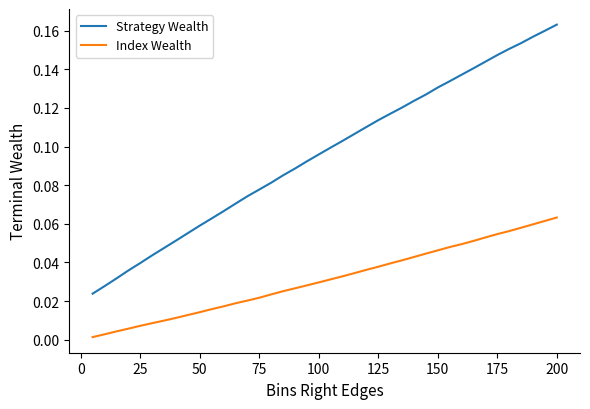

Rank the series by their average value, from lowest to highest.

Index Wealth, Strategy Wealth